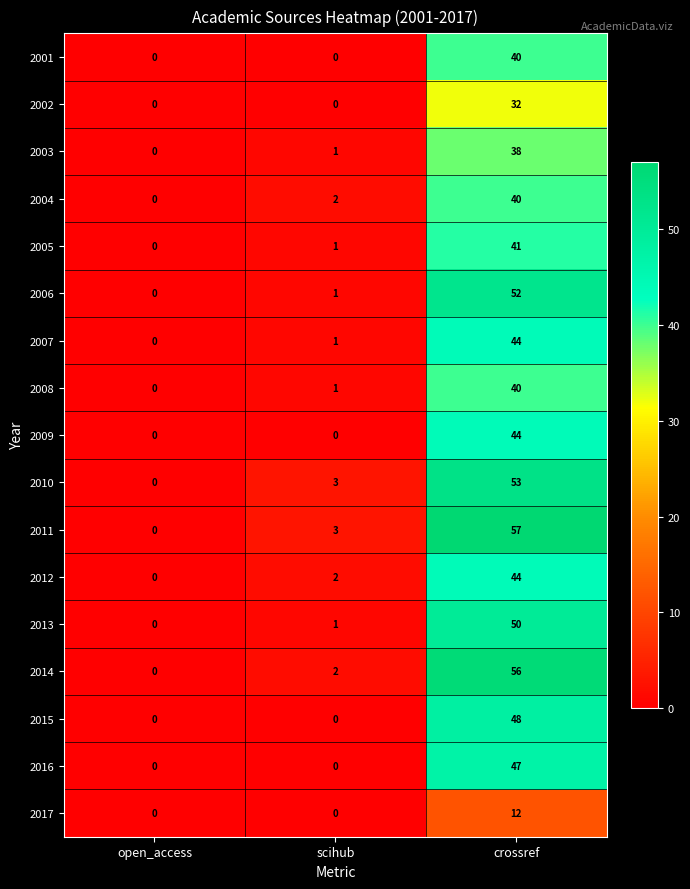

The 2010 series shows 28 at crossref. True or false?

False